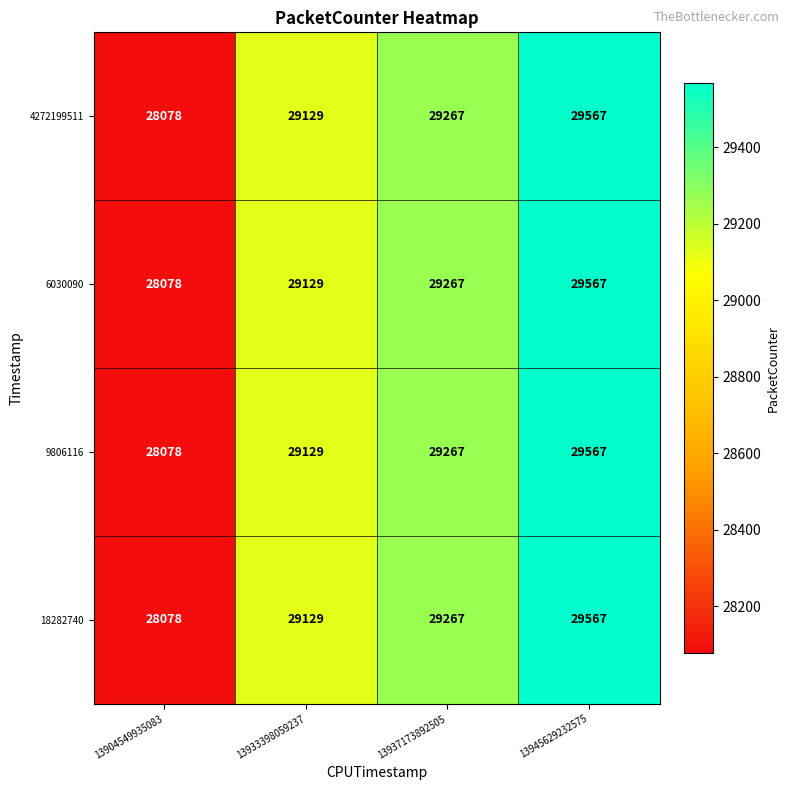

What is the greatest value displayed?

29567